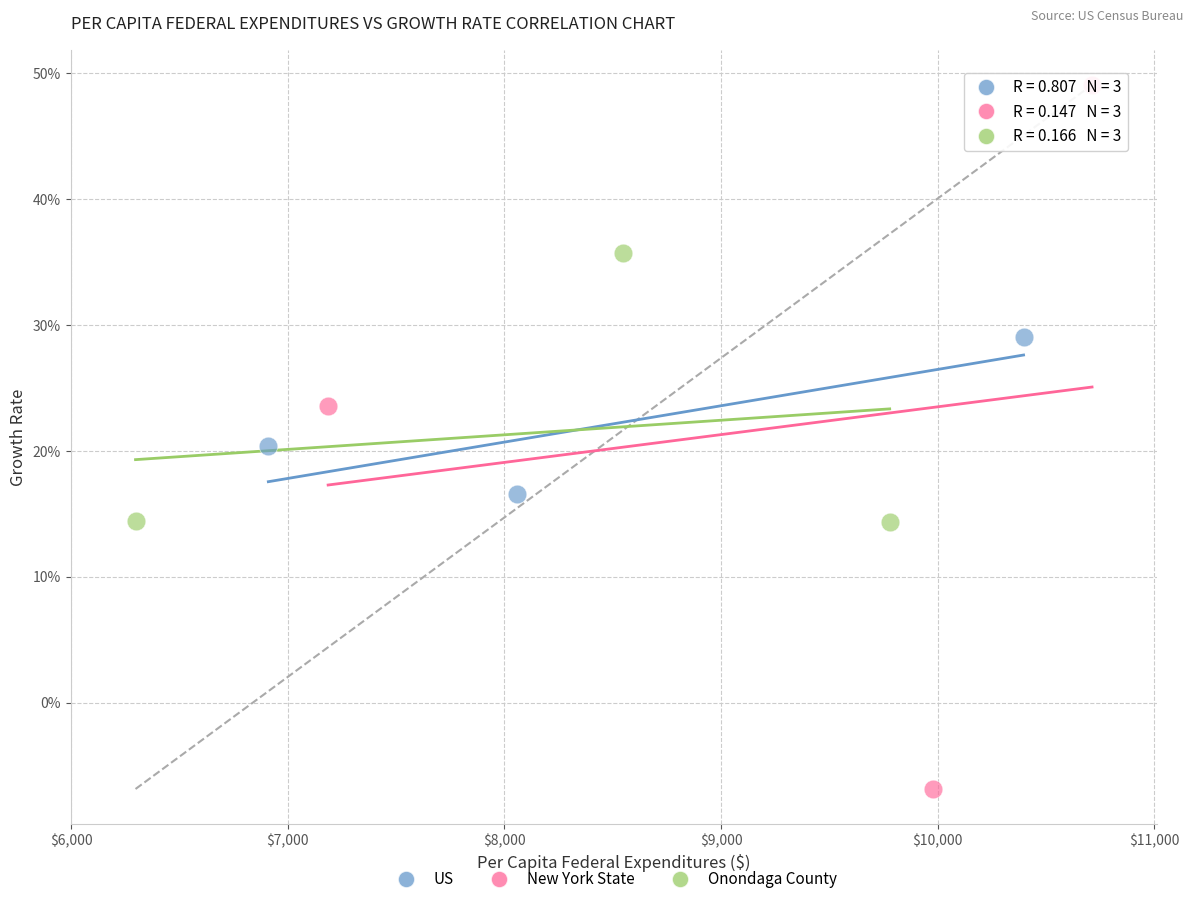

Which series contains the lowest Y value?

New York State